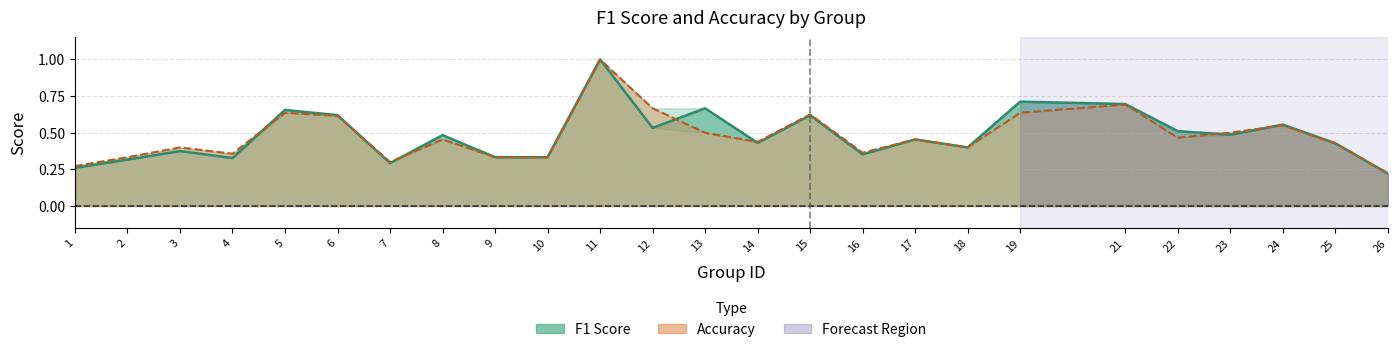

Reading left to right, what are all the values shown in this chart?

f1: 0.3	0.3	0.4	0.3	0.7	0.6	0.3	0.5	0.3	0.3	1.0	0.5	0.7	0.4	0.6	0.4	0.5	0.4	0.7	0.7	0.5	0.5	0.6	0.4	0.2
accuracy: 0.3	0.3	0.4	0.4	0.6	0.6	0.3	0.5	0.3	0.3	1.0	0.7	0.5	0.4	0.6	0.4	0.5	0.4	0.6	0.7	0.5	0.5	0.6	0.4	0.2